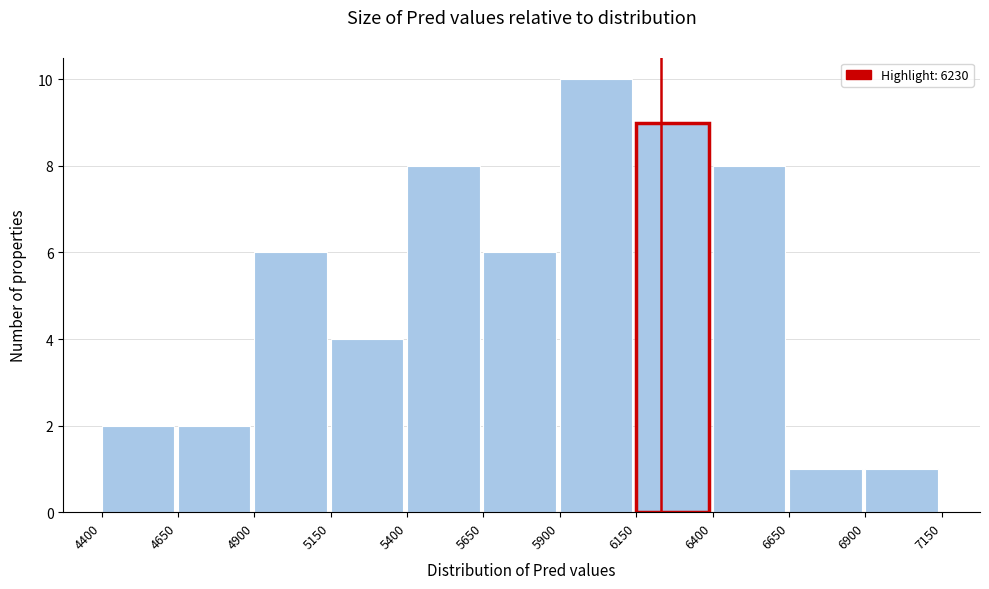

What is the height of the bar covering 5150 to 5400 on the x-axis? The values are not printed on the chart, so give them approximately, as read against the axis.

4